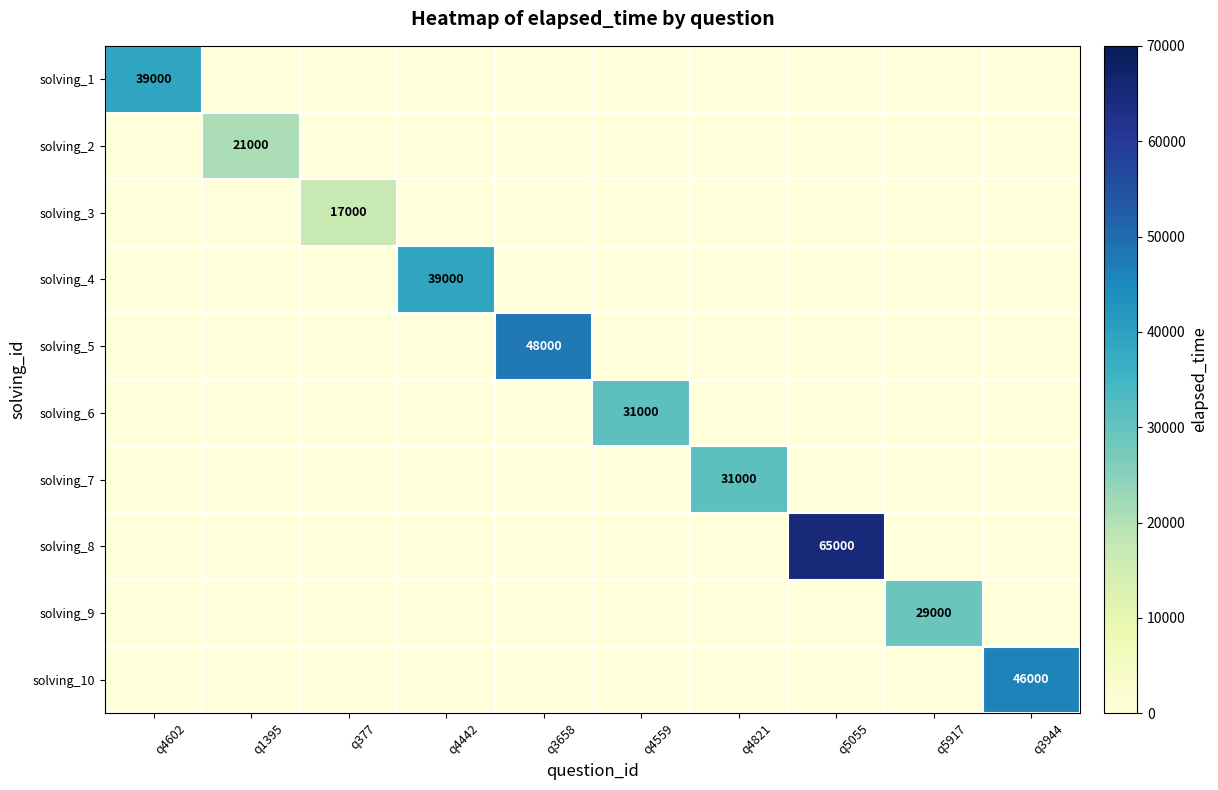

True or false: solving_10 has a value of 24060 at q3944.

False